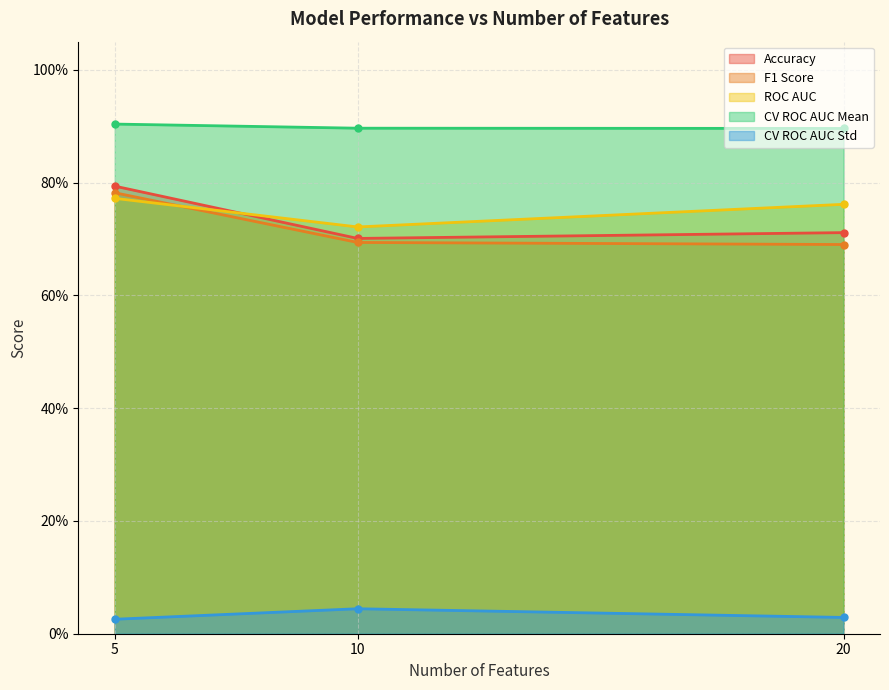

Reading right to left, extract all data points from this chart.

Accuracy: 20=0.7	10=0.7	5=0.8
F1 Score: 20=0.7	10=0.7	5=0.8
ROC AUC: 20=0.8	10=0.7	5=0.8
CV ROC AUC Mean: 20=0.9	10=0.9	5=0.9
CV ROC AUC Std: 20=0.0	10=0.0	5=0.0